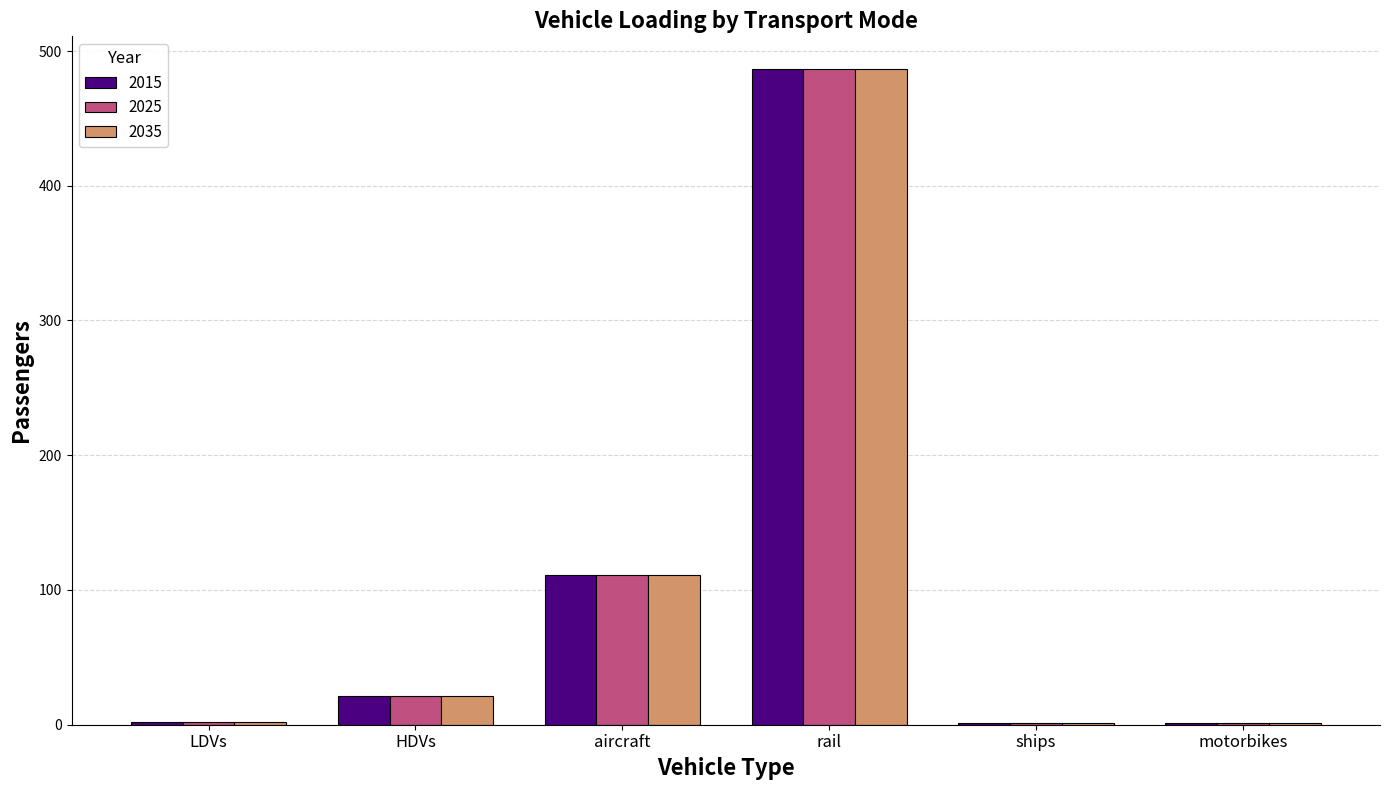

Where is 2025 nearest to the value 243?

aircraft